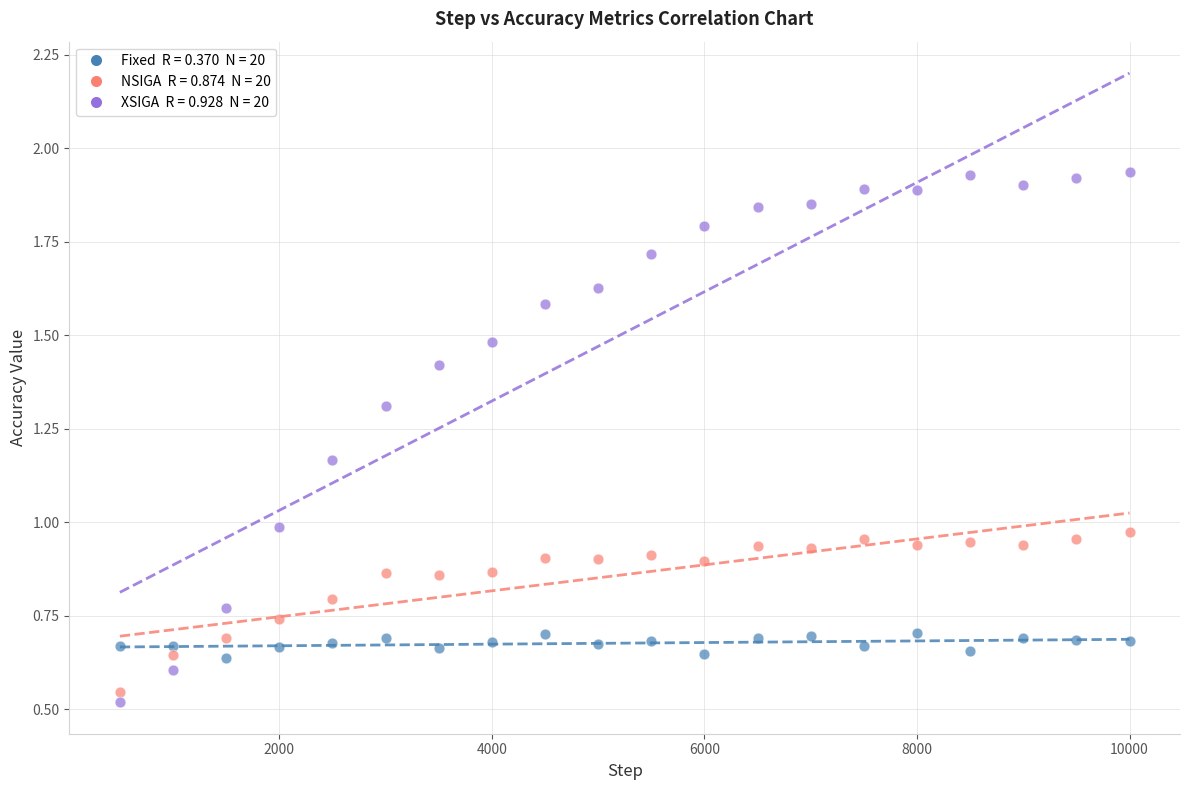

Across all data points, what is the range of X values (max minus min)?

9500.0